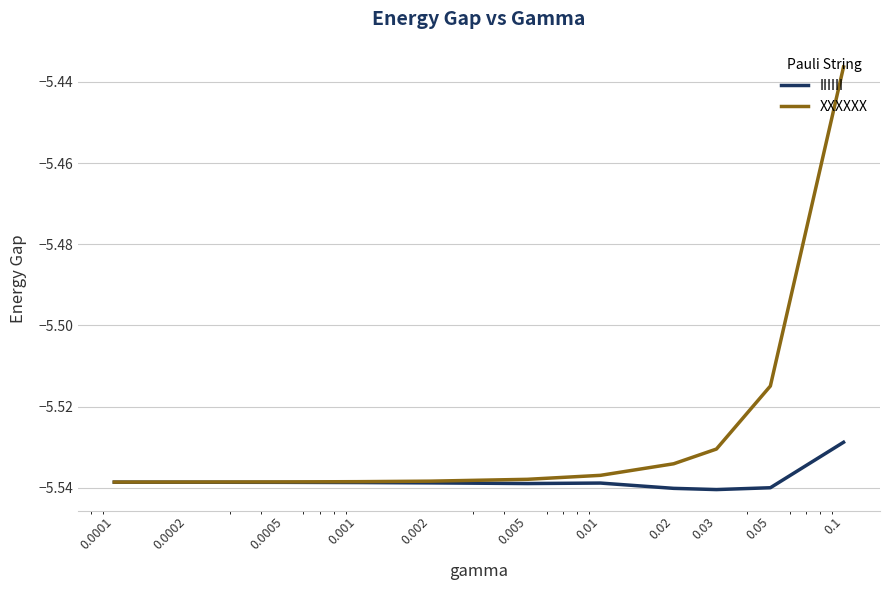

List the series in order of their peak value, highest first.

XXXXXX, IIIIII